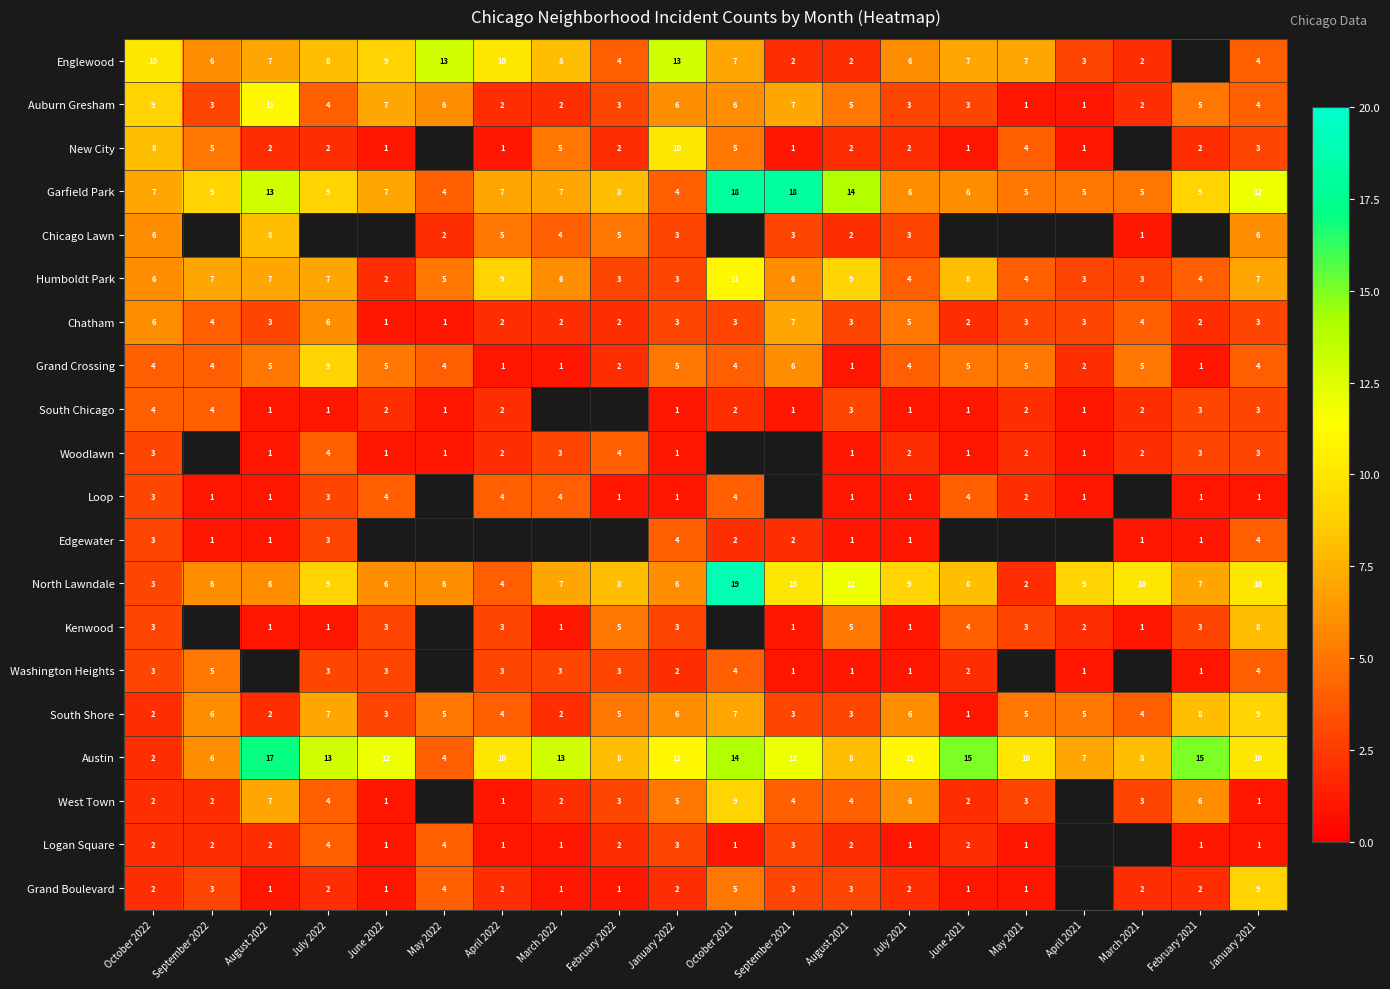

Is the value of Auburn Gresham at February 2021 greater than the value of Edgewater at October 2022?

Yes